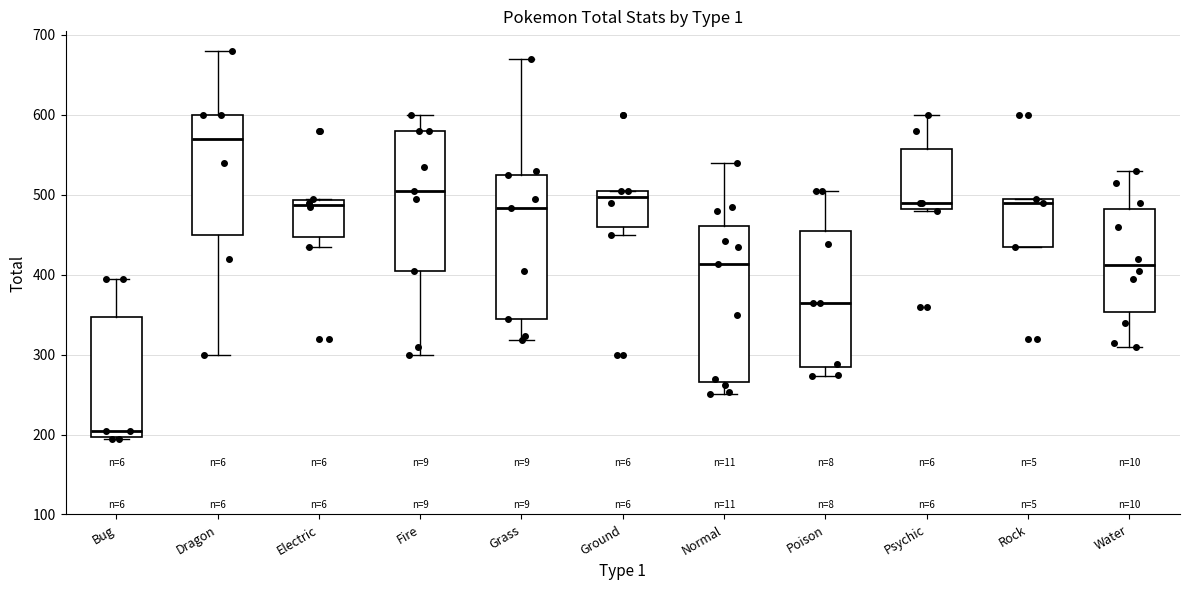

Where does the median line of the box for Fire sit on the y-axis? The values are not printed on the chart, so give them approximately, as read against the axis.

510